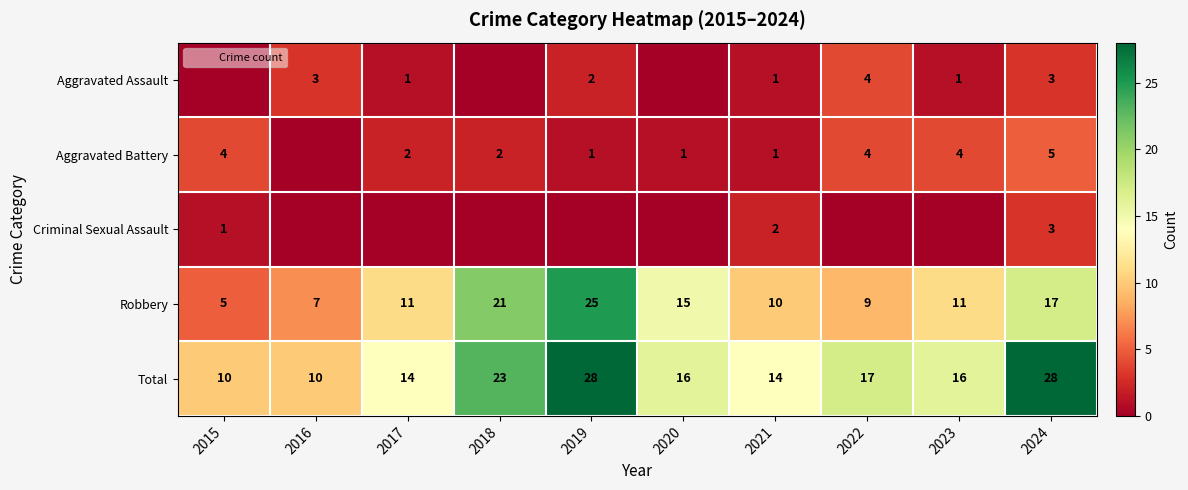

Rank the series by their maximum value, from lowest to highest.

Criminal Sexual Assault, Aggravated Assault, Aggravated Battery, Robbery, Total